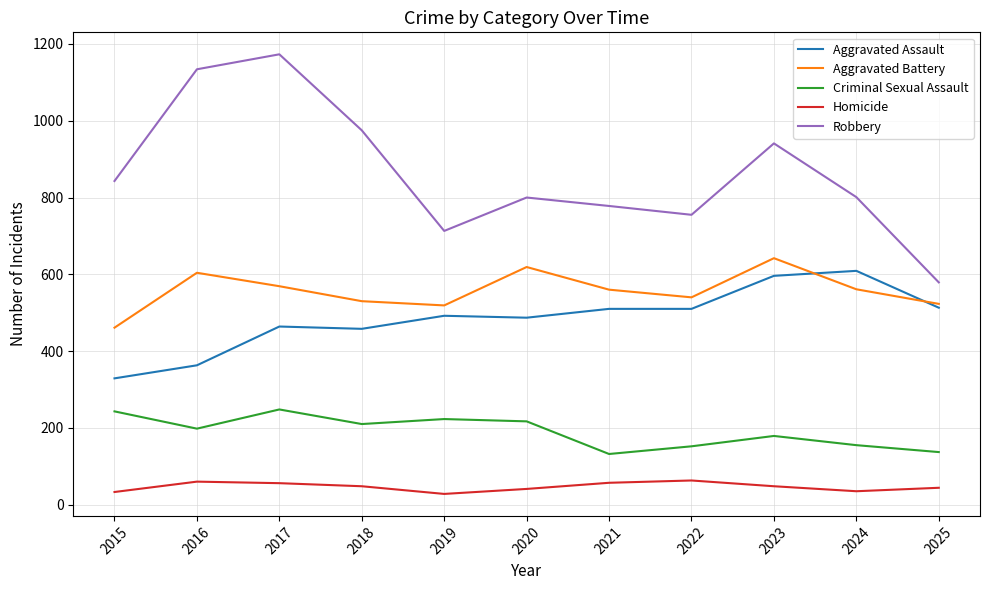

How many lines are shown in the chart?

5